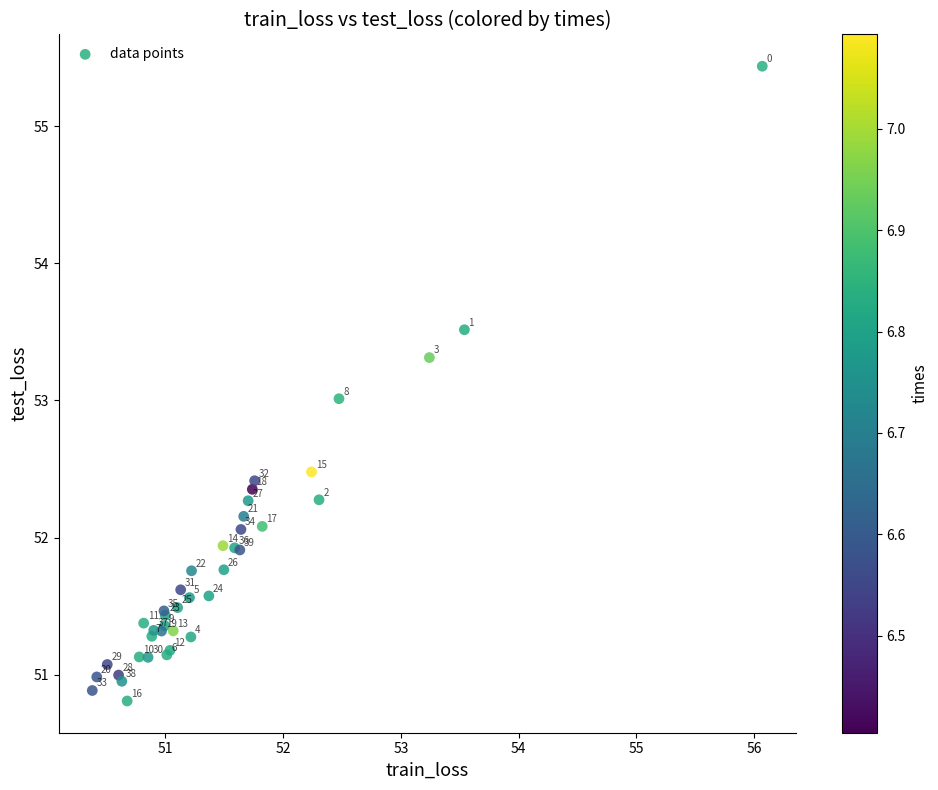

What Y value in the scatter plot is closest to 53?

53.0